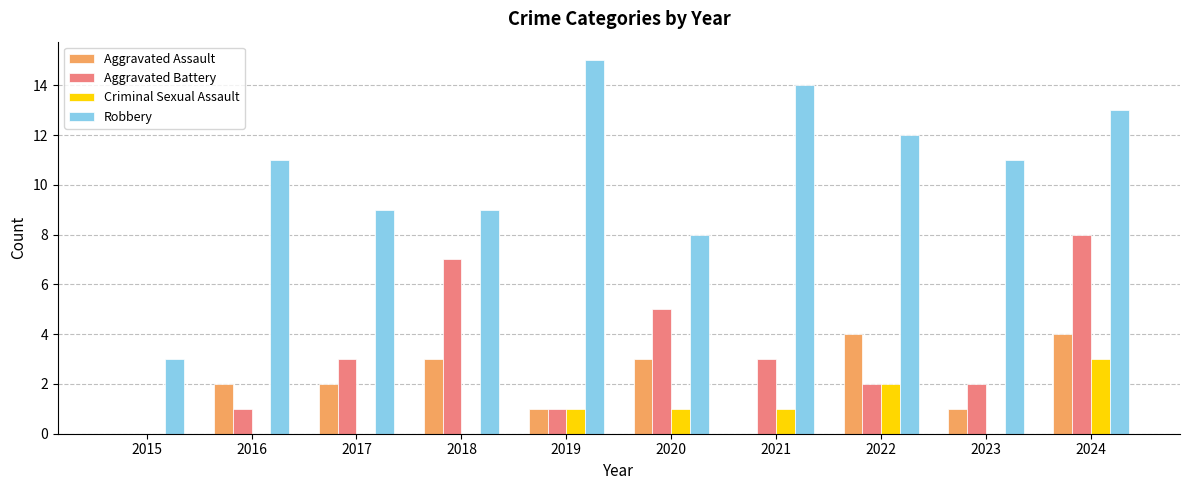

What is the spread (max minus min) of values at 2016?

11